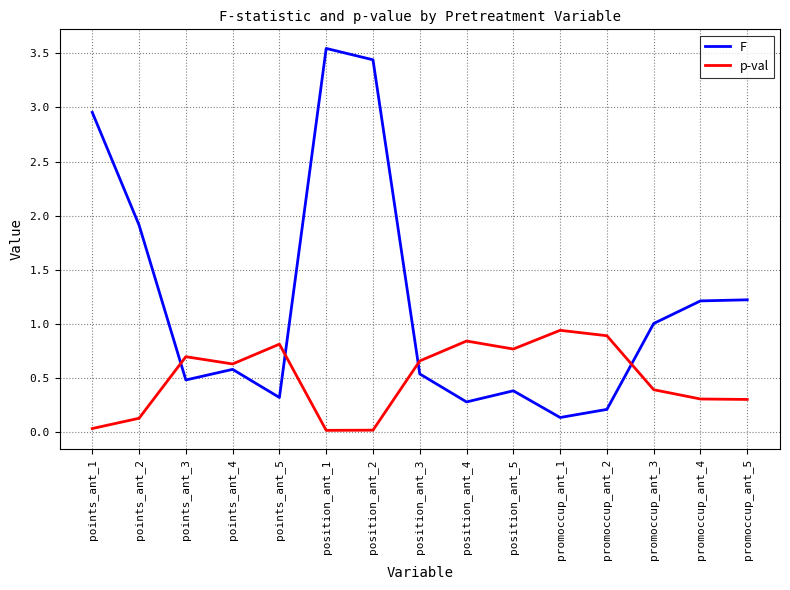

At which label is F closest to 1?

promoccup_ant_3